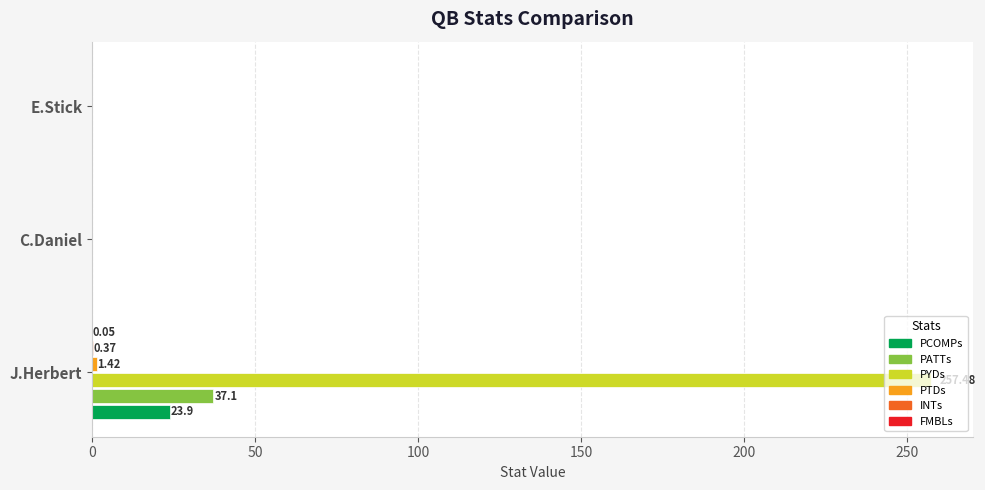

At which category is the sum across all series the highest?

J.Herbert